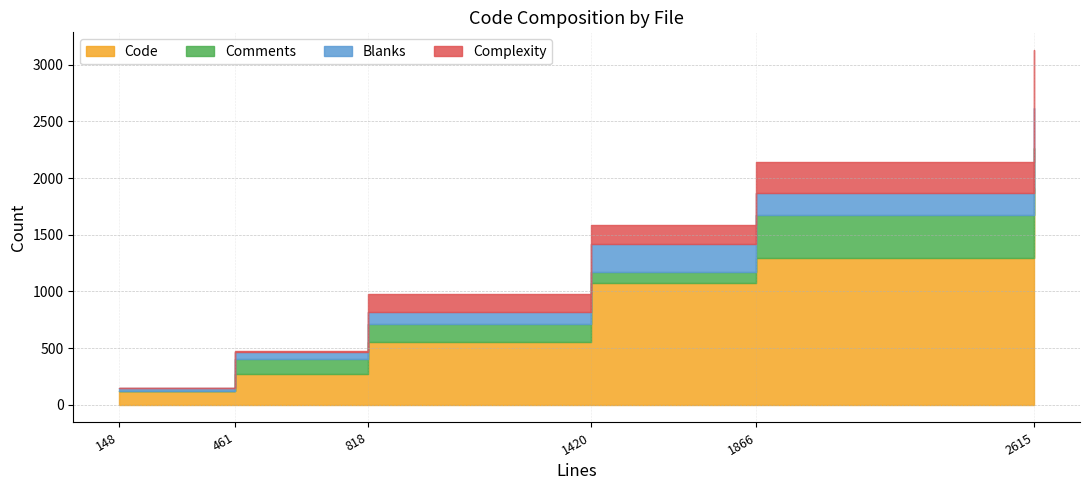

At how many categories does at least one series exceed 1591?

1